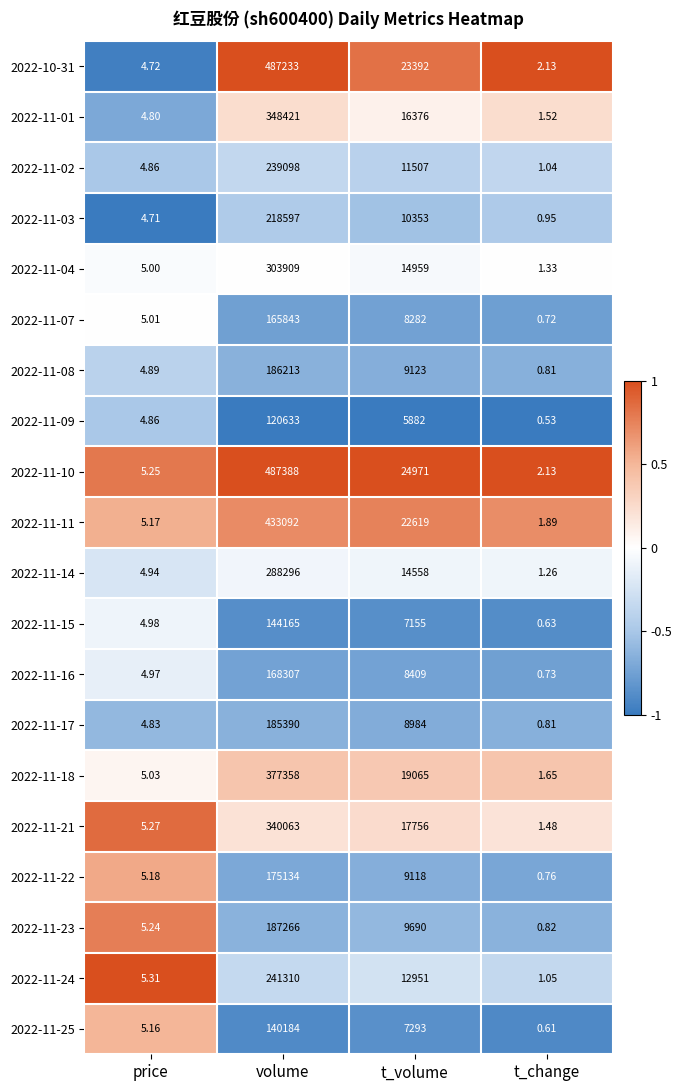

Between price and volume, which series saw the biggest shift?

2022-11-10